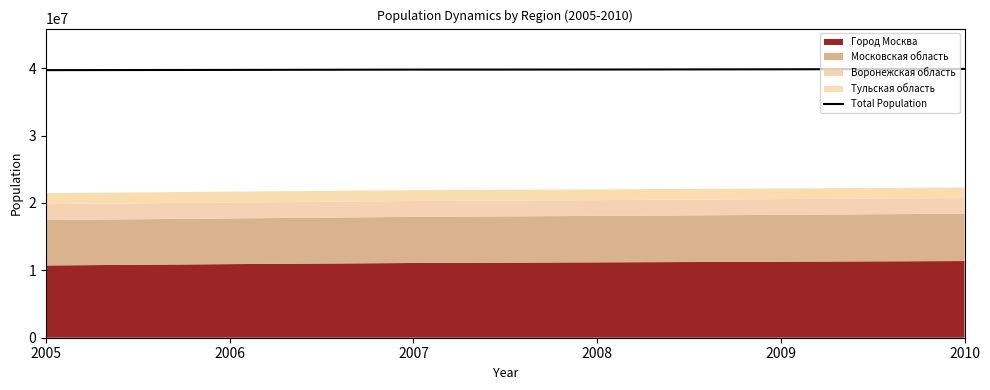

How many data points does each series have?

6